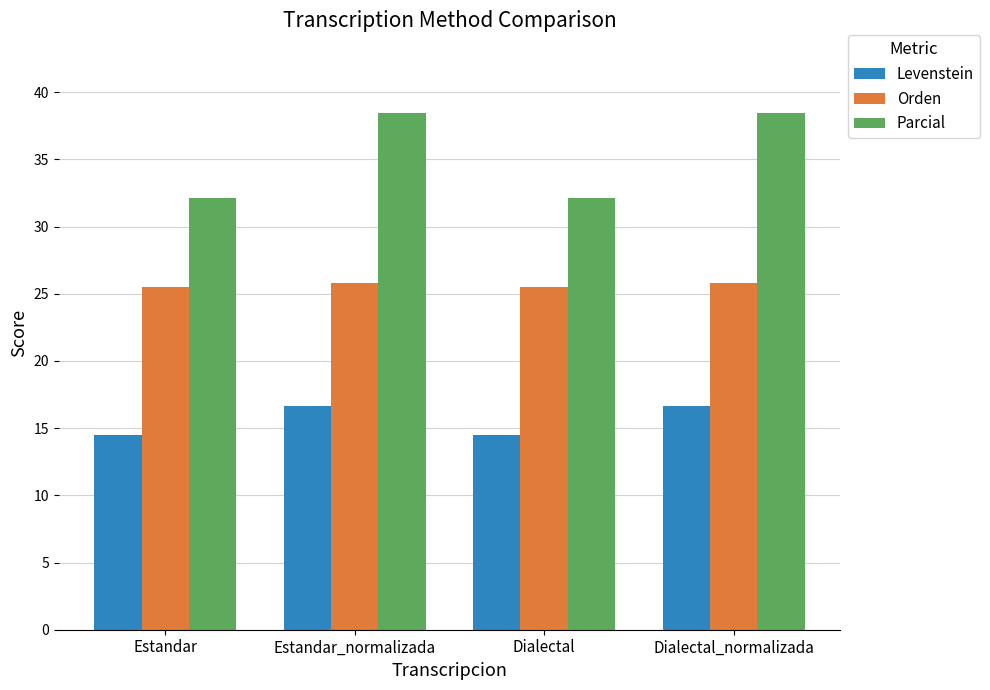

What is the difference between the maximum and minimum values in the Parcial series?

6.3